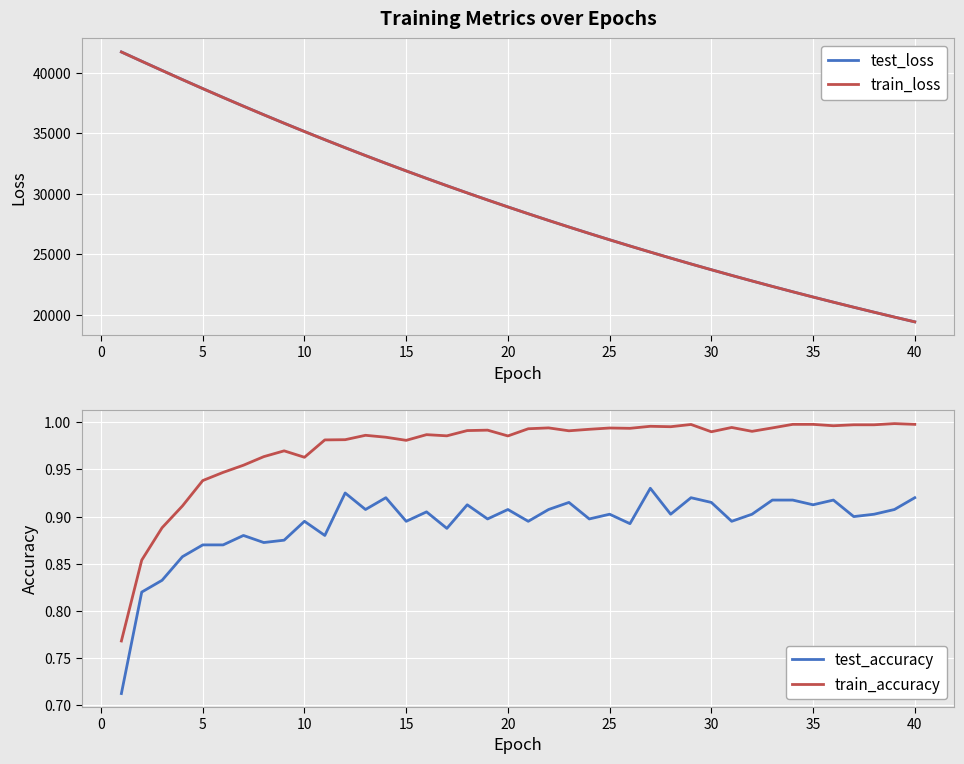

What is the difference between the second highest and minimum values in the test_loss series?

21536.6